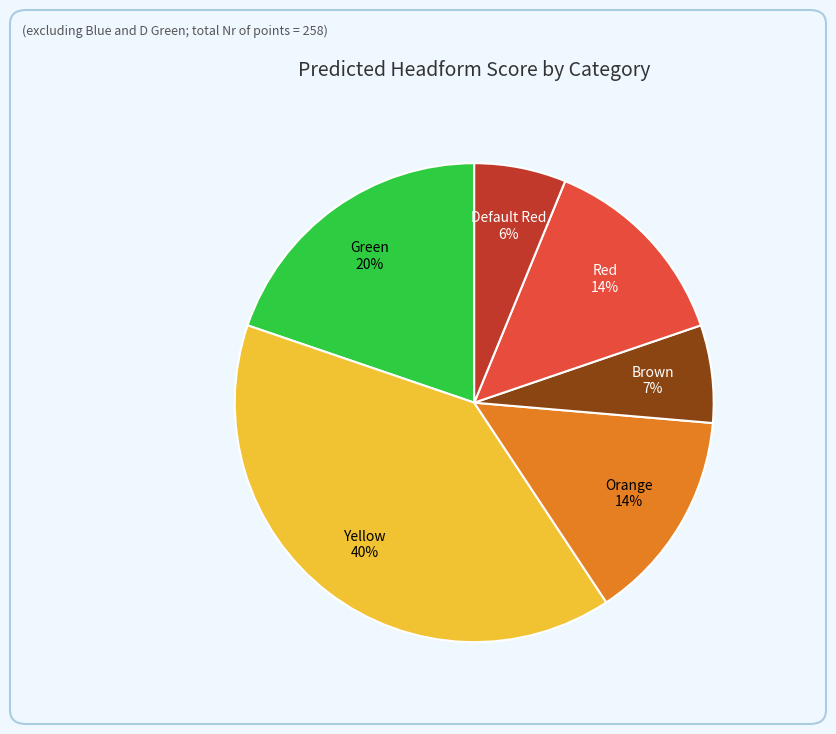

What percentage is the Default Red slice, to the nearest percent?

6%